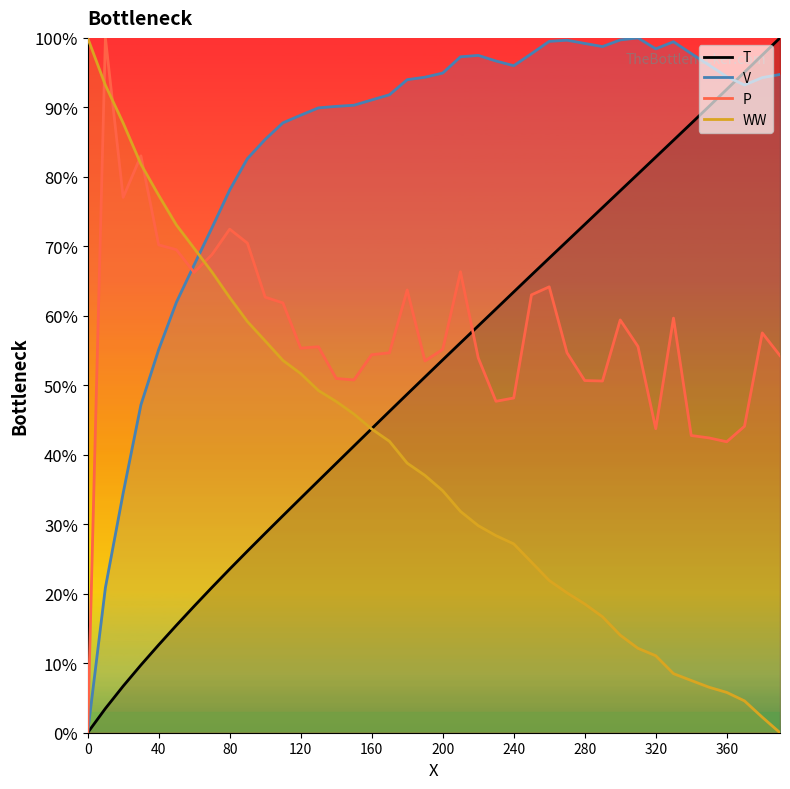

What position from the left is 80?

3